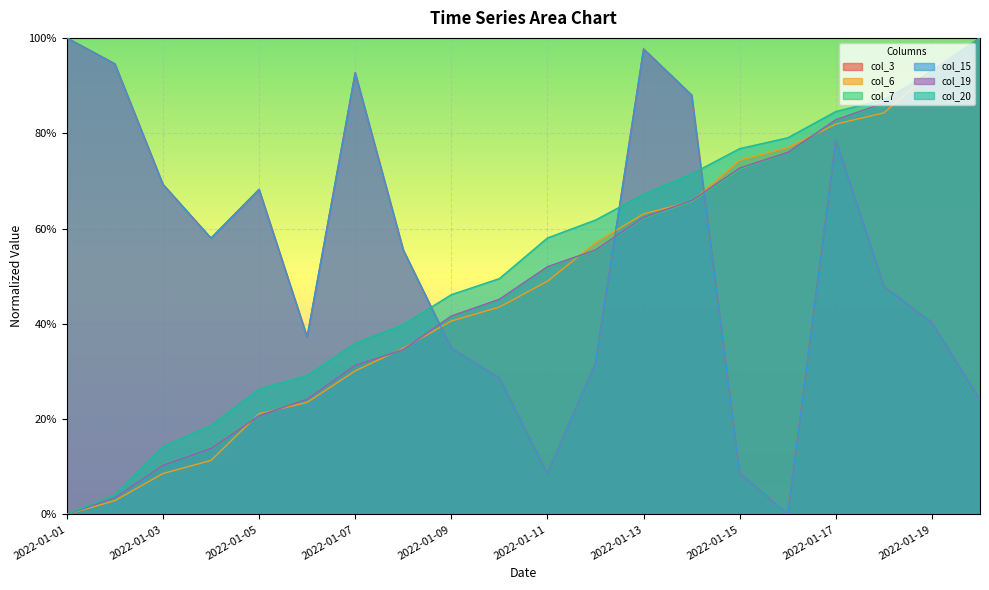

In col_15, how many points are lower than both neighbors (excluding endpoints)?

4